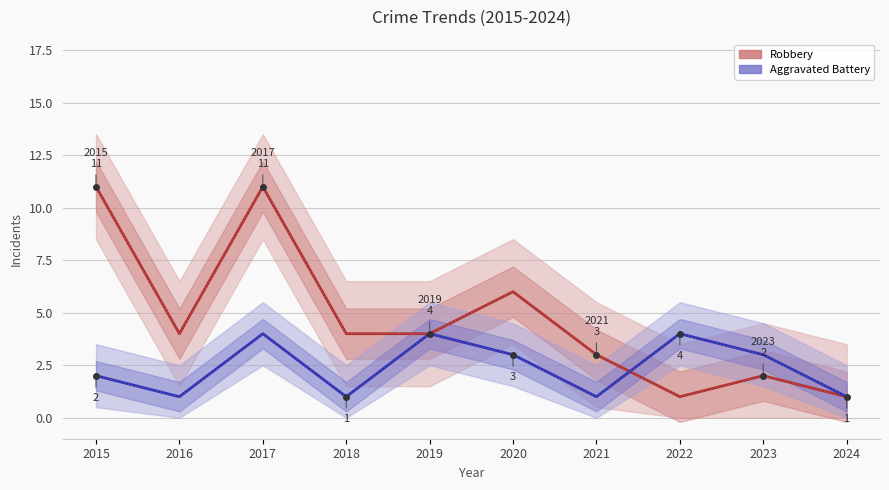

Reading right to left, what are all the values shown in this chart?

Robbery: 2024=1	2023=2	2022=1	2021=3	2020=6	2019=4	2018=4	2017=11	2016=4	2015=11
Aggravated Battery: 2024=1	2023=3	2022=4	2021=1	2020=3	2019=4	2018=1	2017=4	2016=1	2015=2